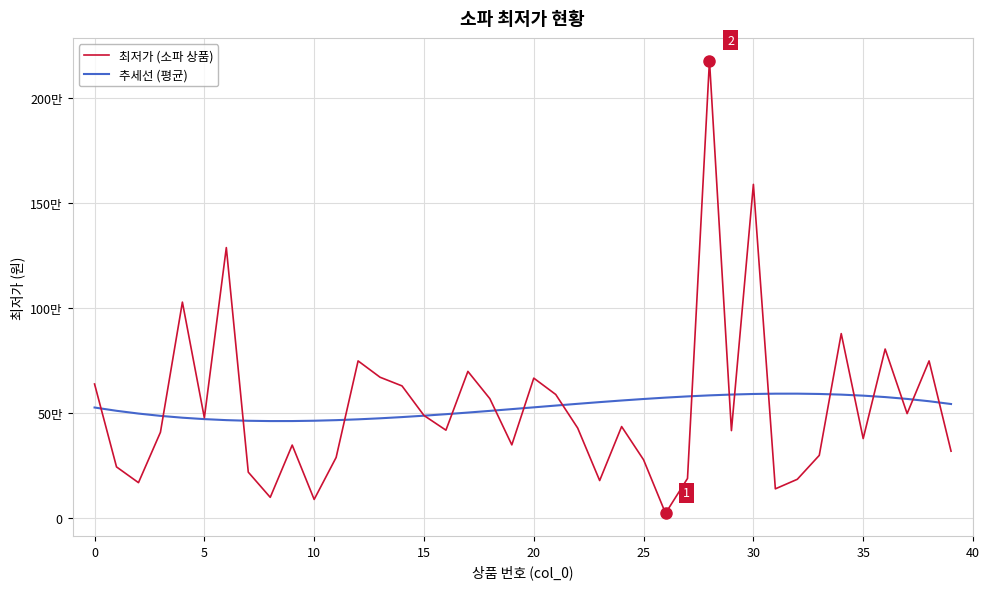

True or false: 추세선 (평균) and 최저가 (소파 상품) cross at least once.

True